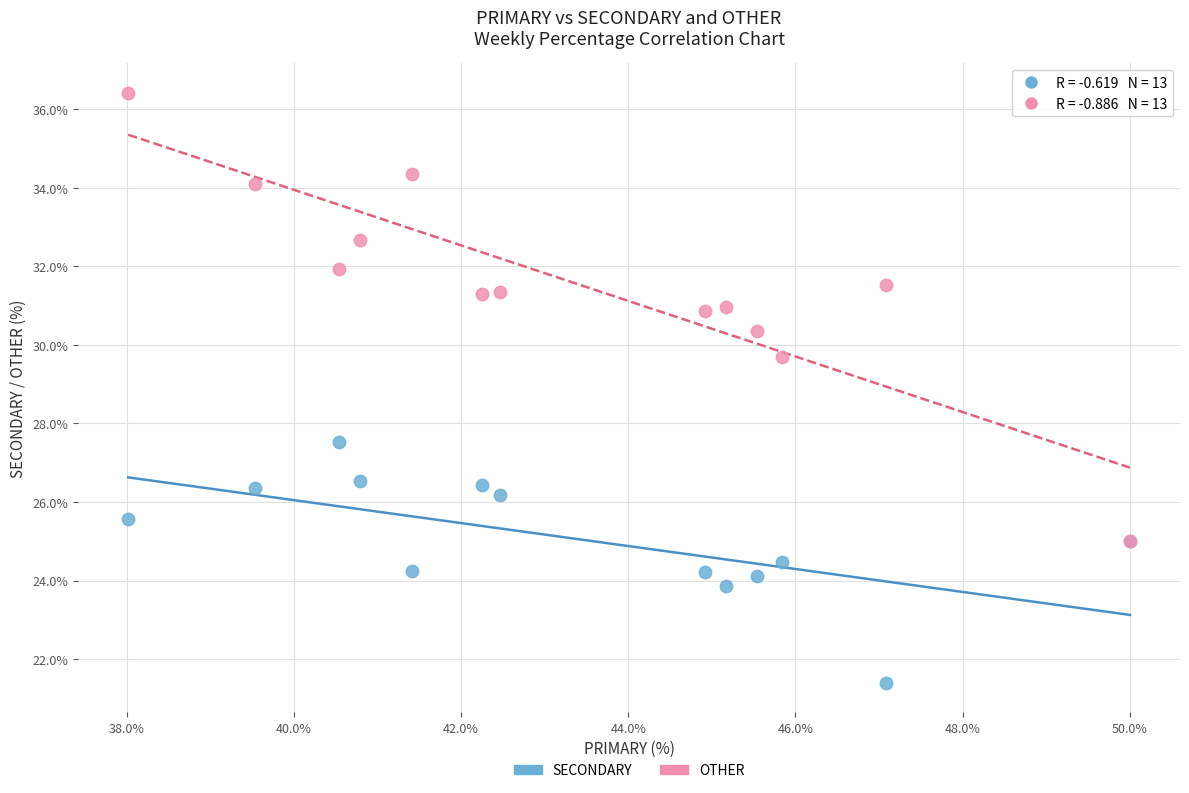

What are all the series names shown in the legend?

SECONDARY, OTHER